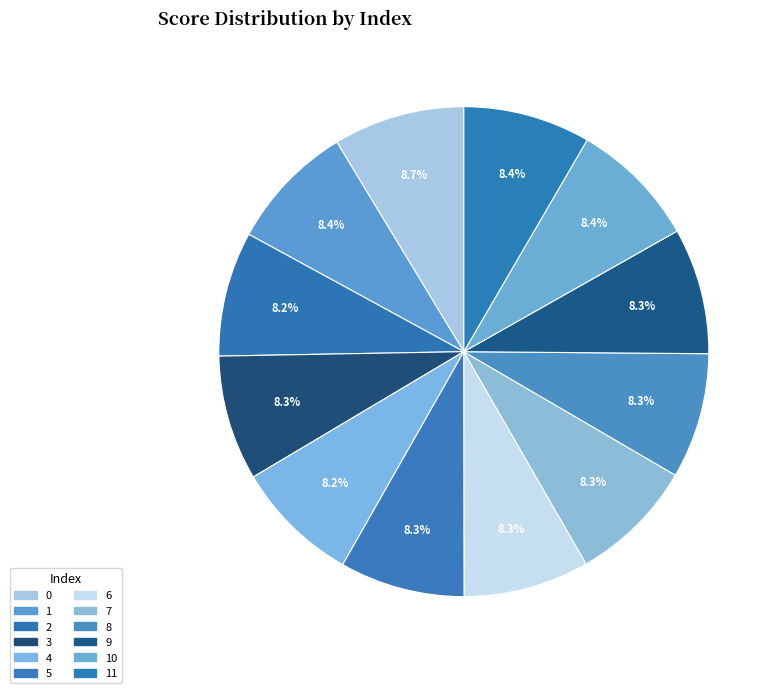

Is 7 the majority of the pie?

No